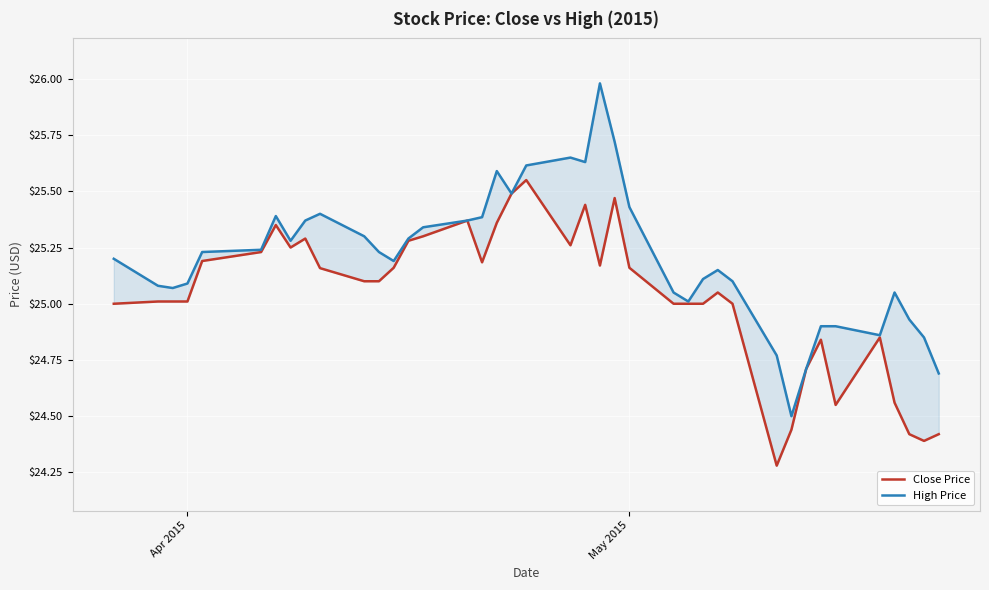

List the series in order of their peak value, highest first.

High Price, Close Price